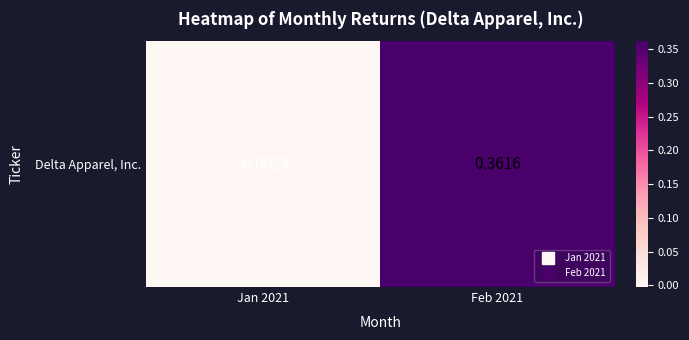

List the labels in order of value, largest first.

Feb 2021, Jan 2021